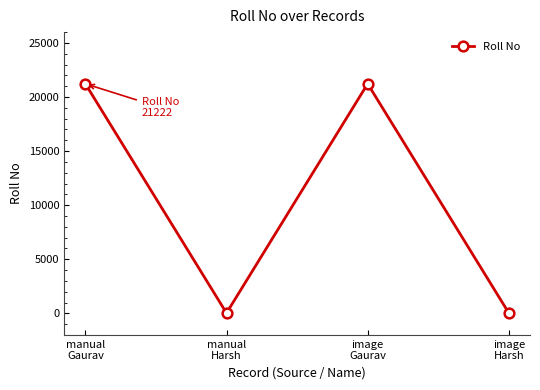

Is this an area chart (filled region under the line)?

No